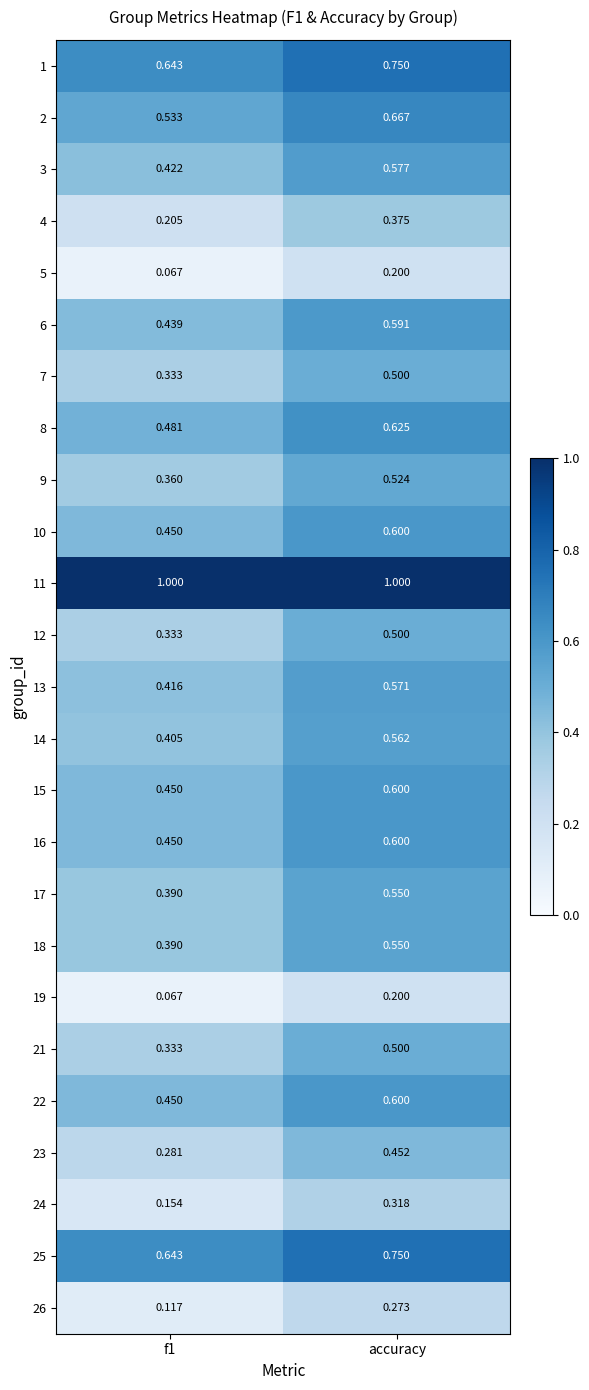

How many categories are shown in the chart?

2